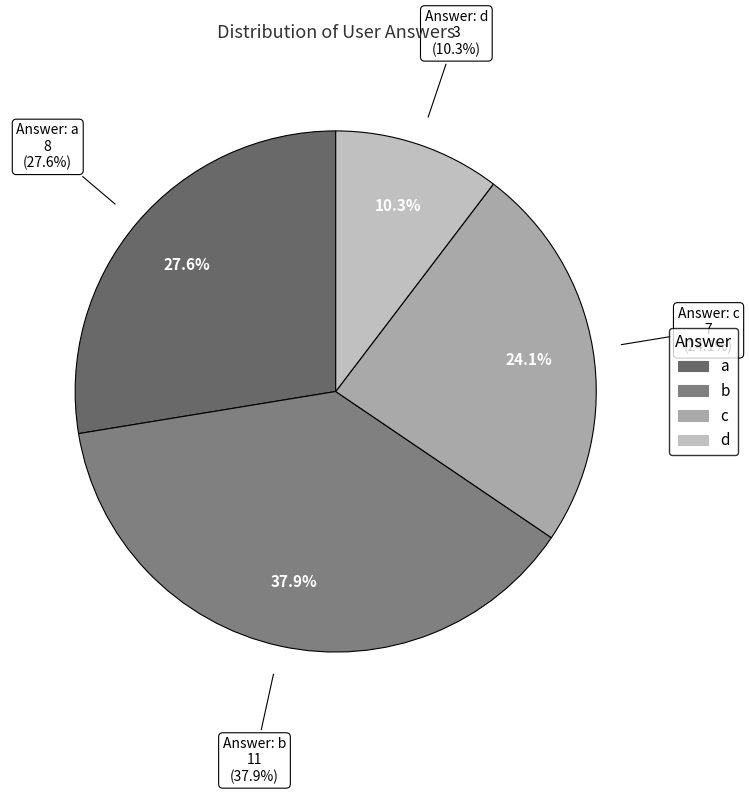

Is it true that c is 36% of the pie?

False